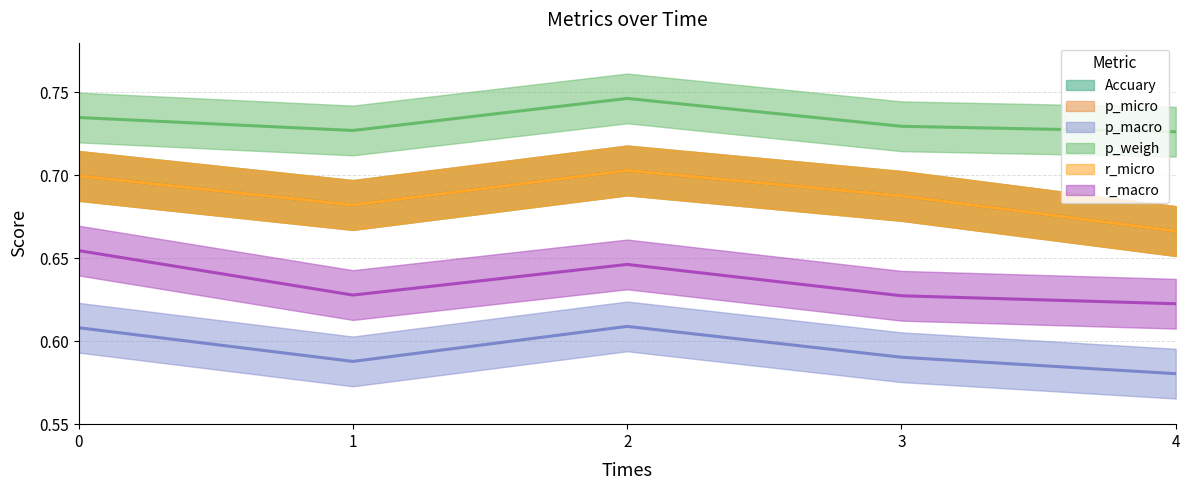

Reading left to right, list all the values displayed in this chart.

Accuary: 0.7	0.7	0.7	0.7	0.7
p_micro: 0.7	0.7	0.7	0.7	0.7
p_macro: 0.6	0.6	0.6	0.6	0.6
p_weigh: 0.7	0.7	0.7	0.7	0.7
r_micro: 0.7	0.7	0.7	0.7	0.7
r_macro: 0.7	0.6	0.6	0.6	0.6